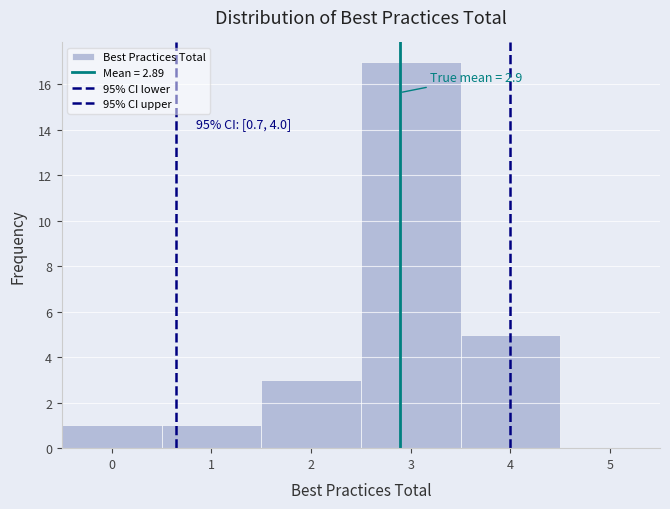

Which range on the x-axis has the tallest bar?

2.5 to 3.5